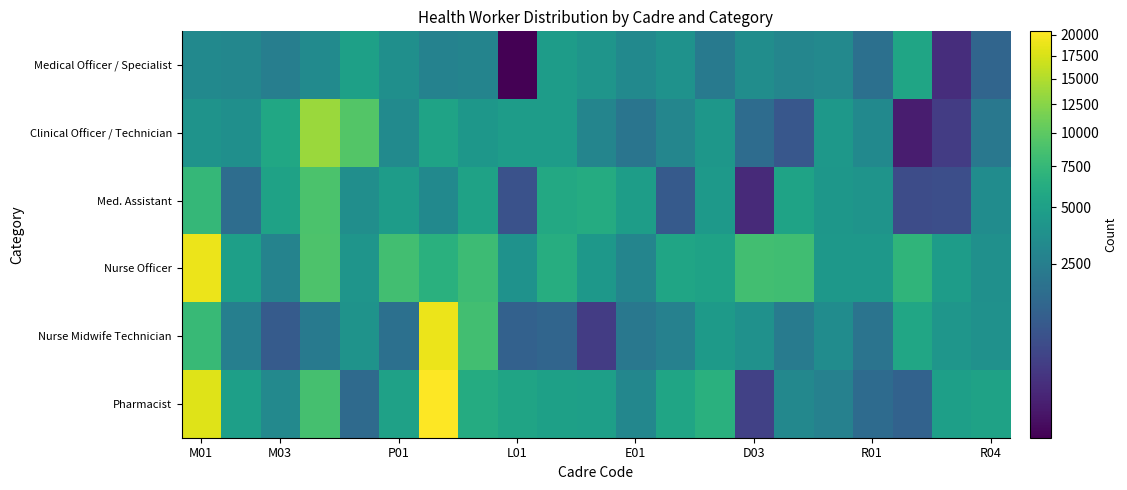

Count the number of categories in the chart.

21